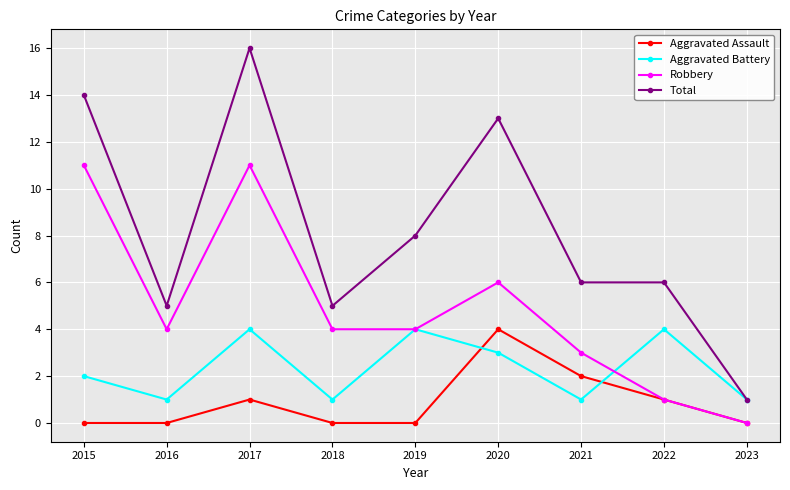

What is the sum of all Total values?

74